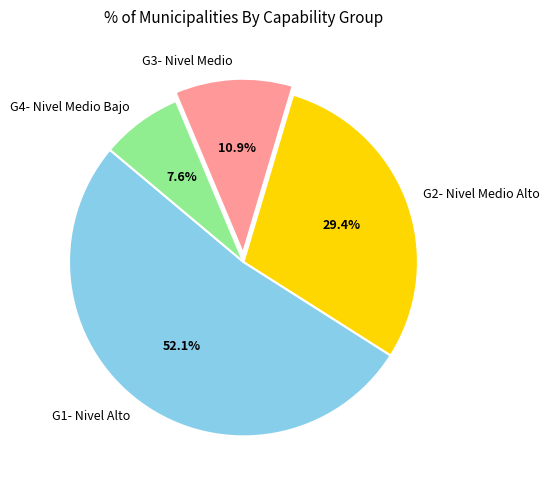

To the nearest percent, what is the average slice percentage?

25%